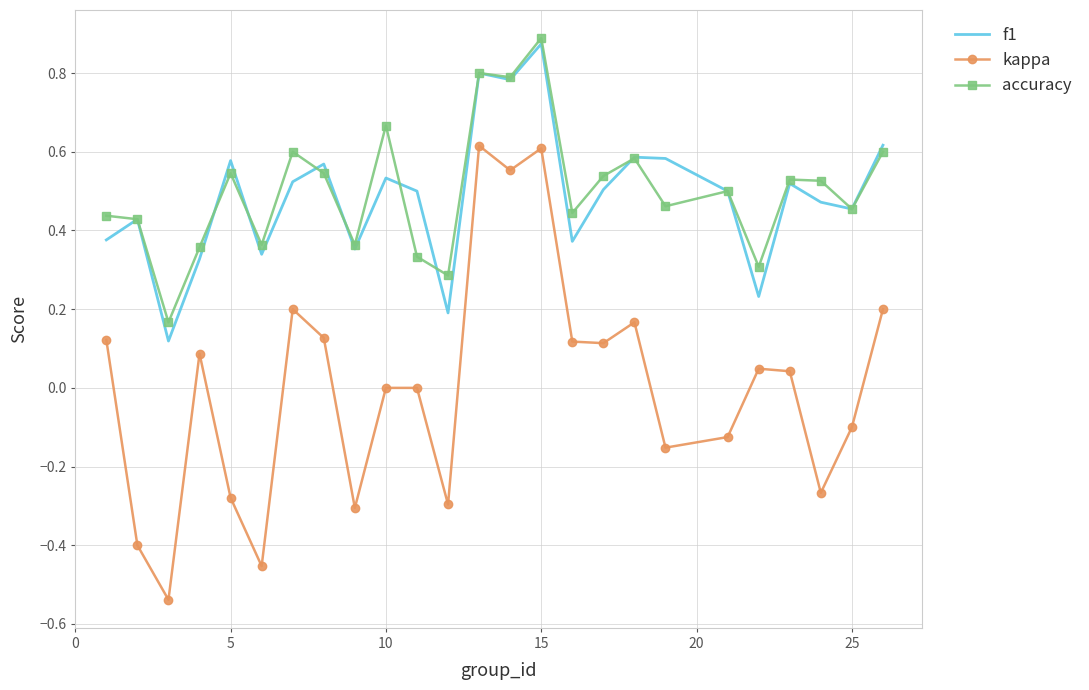

Which series has the widest spread of values?

kappa